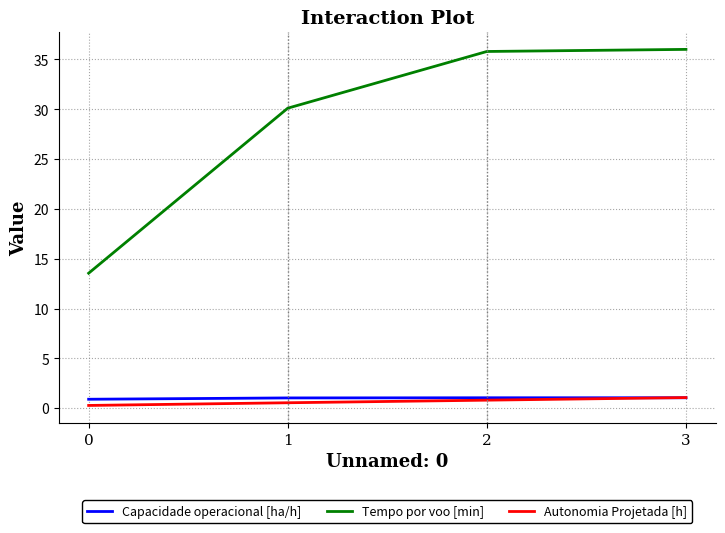

What value does the Autonomia Projetada [h] series have at 1?

0.6